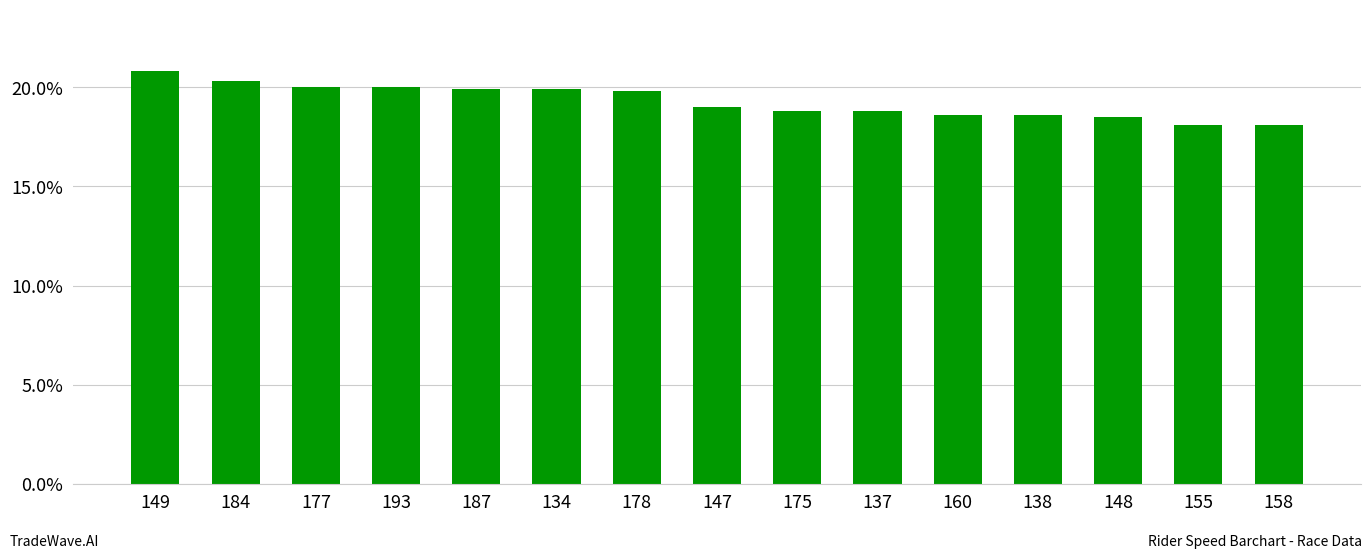

Reading left to right, what are all the values shown in this chart?

20.8	20.3	20.0	20.0	19.9	19.9	19.8	19.0	18.8	18.8	18.6	18.6	18.5	18.1	18.1